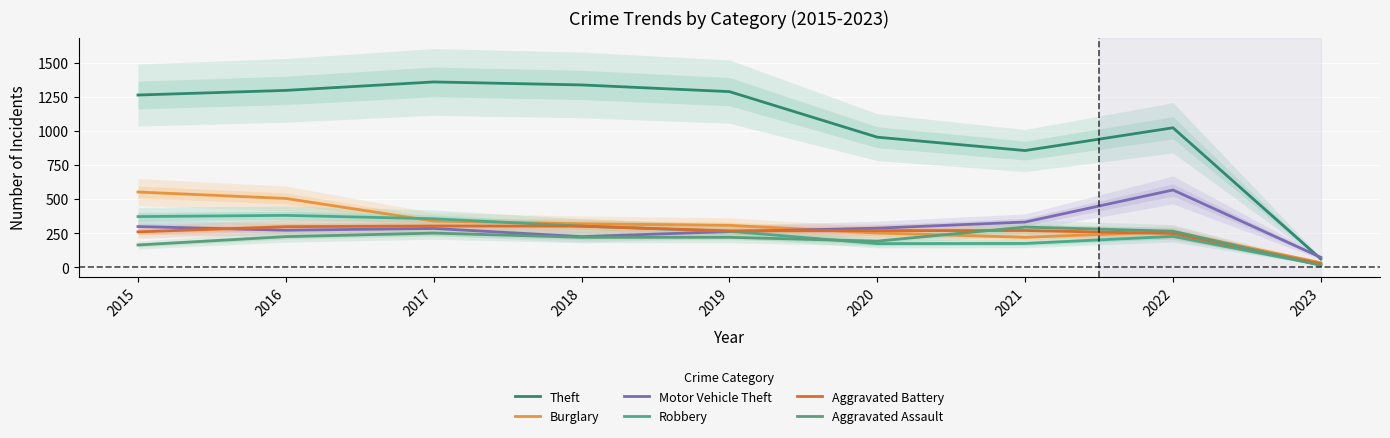

What is the smallest value displayed?

14